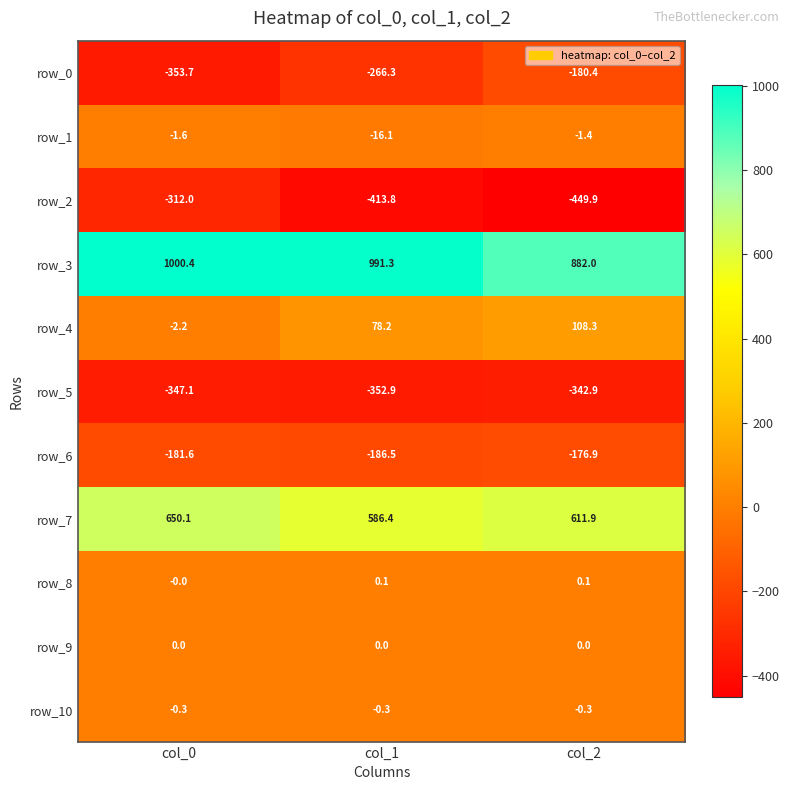

What is the difference between the maximum and minimum values in the row_0 series?

173.3